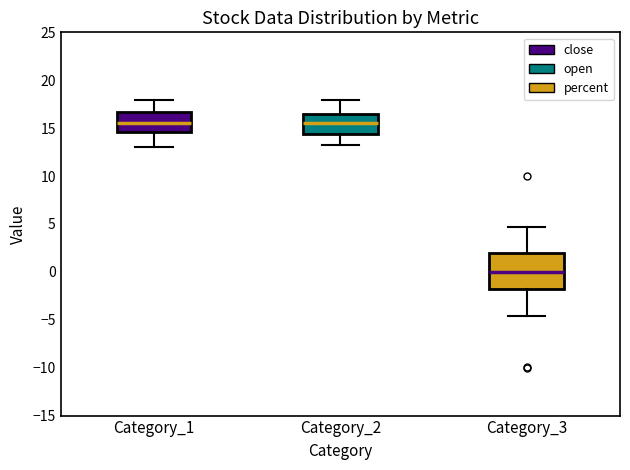

Reading left to right, read every box against the y-axis: the position of its median line, the range the box covers, and the ends of its whiskers. The values are not printed on the chart, so give them approximately, as read against the axis.

Category_1: median 15.5, box 14.5 to 16.5, whiskers 13.0 to 18.0
Category_2: median 15.5, box 14.5 to 16.5, whiskers 13.0 to 18.0
Category_3: median 0.0, box -2.0 to 2.0, whiskers -4.5 to 4.5